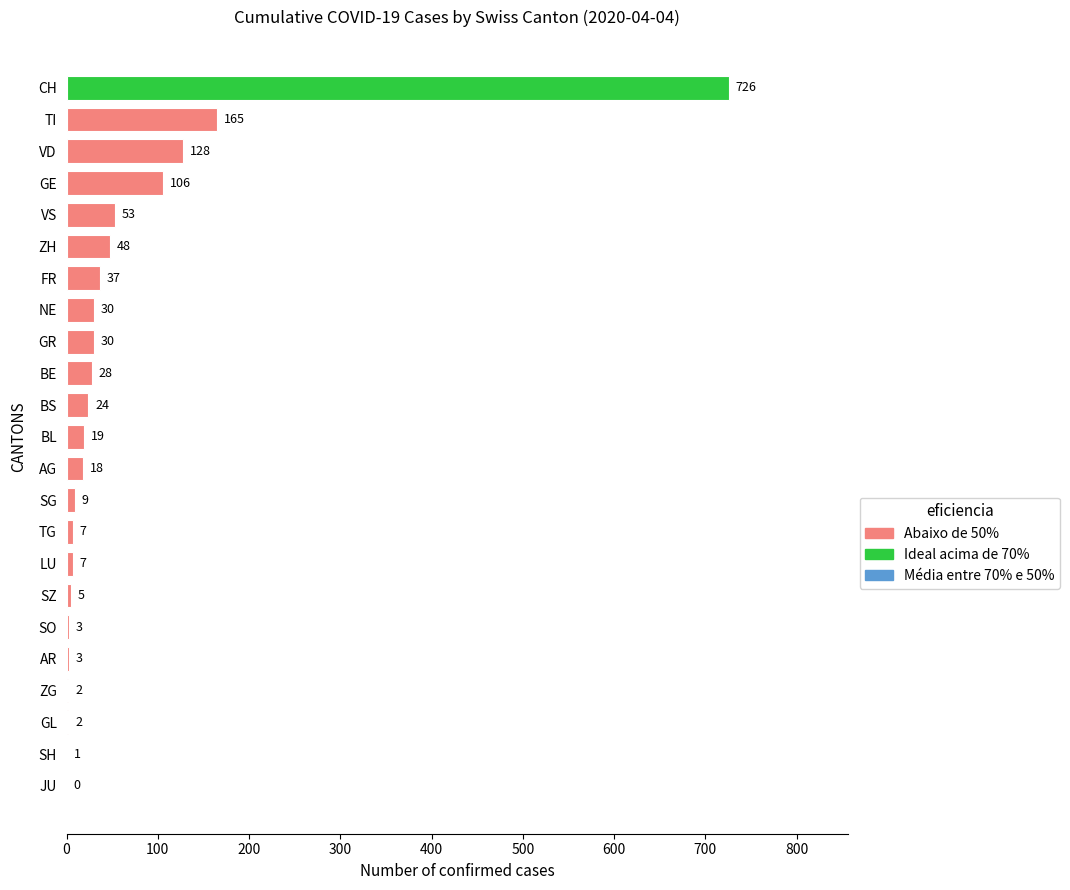

At which category does the chart reach its peak across all series?

CH